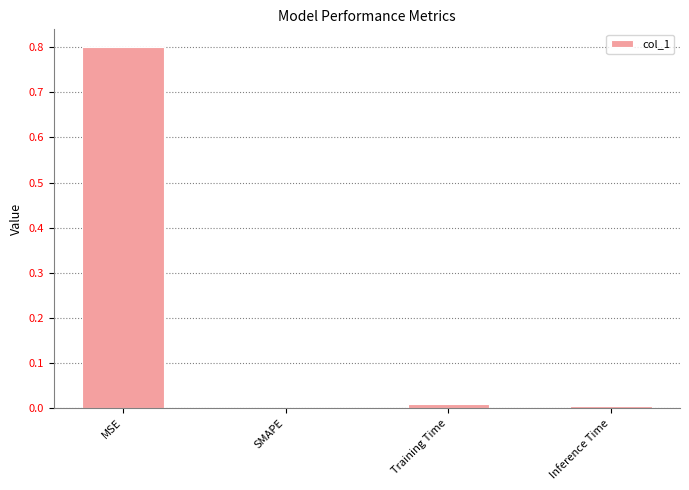

True or false: the data shows 0.0 at Inference Time.

True